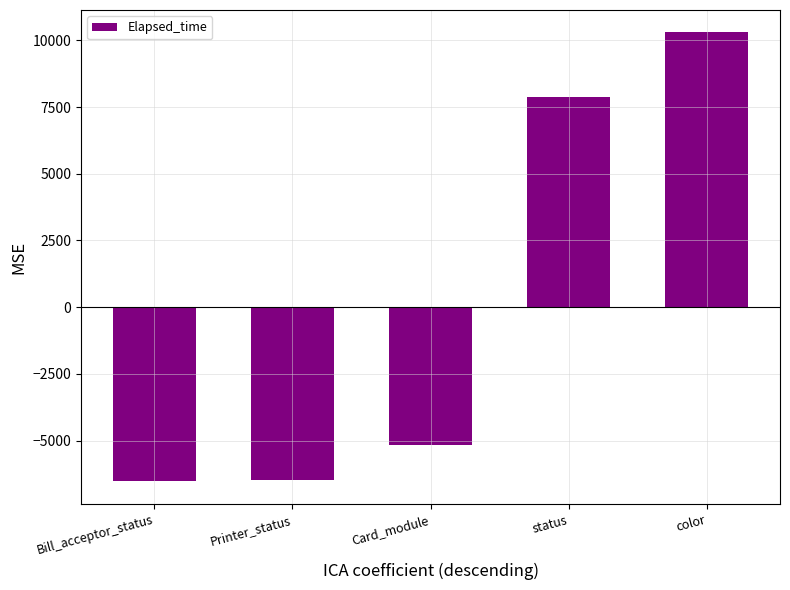

What is the change in value from Printer_status to status?

+14363.6